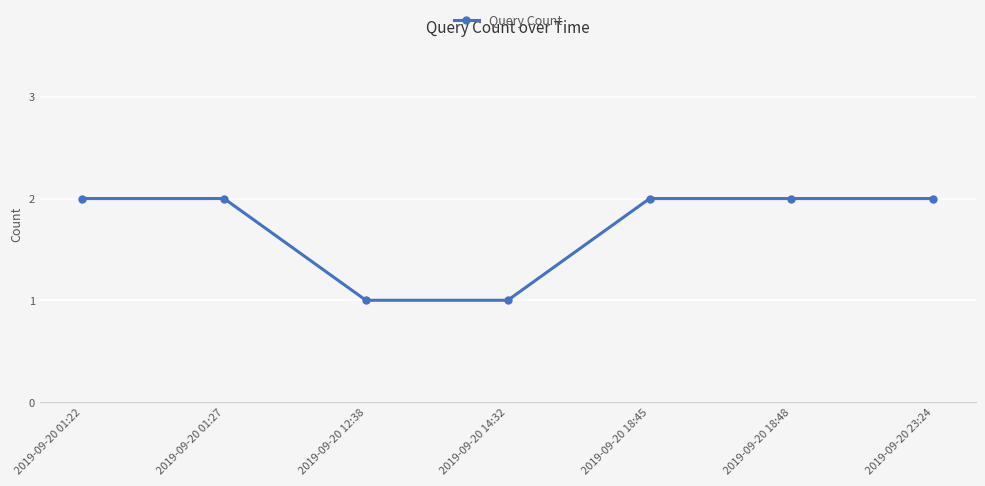

The value at 2019-09-20 18:48 is 2. True or false?

True